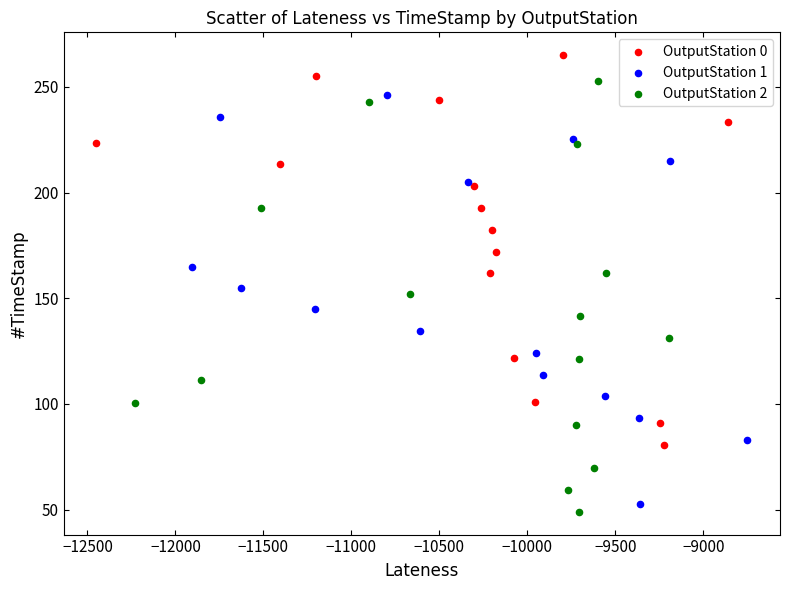

Which series has the widest spread of Y values?

OutputStation 2